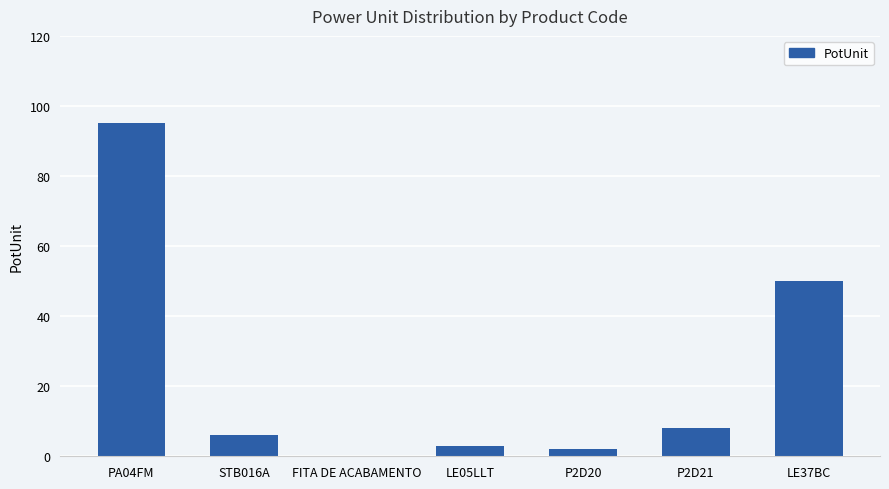

Is it true that the value at FITA DE ACABAMENTO is 0?

True